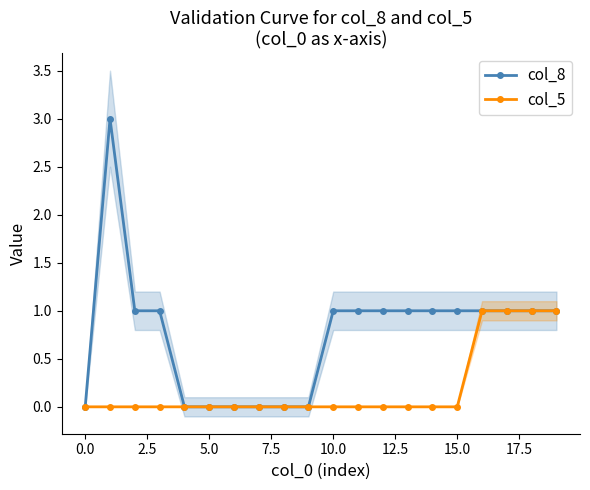

At how many categories does at least one series exceed 0?

13